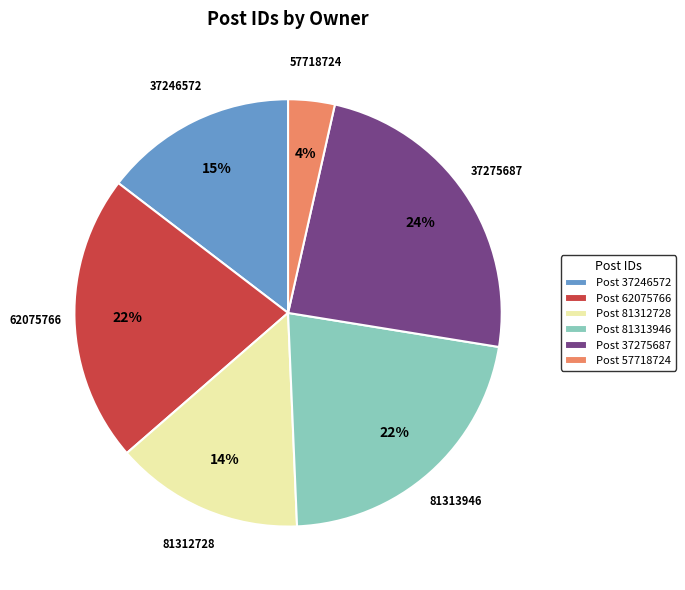

Do Post 57718724 and Post 81312728 together represent more than half of the pie?

No